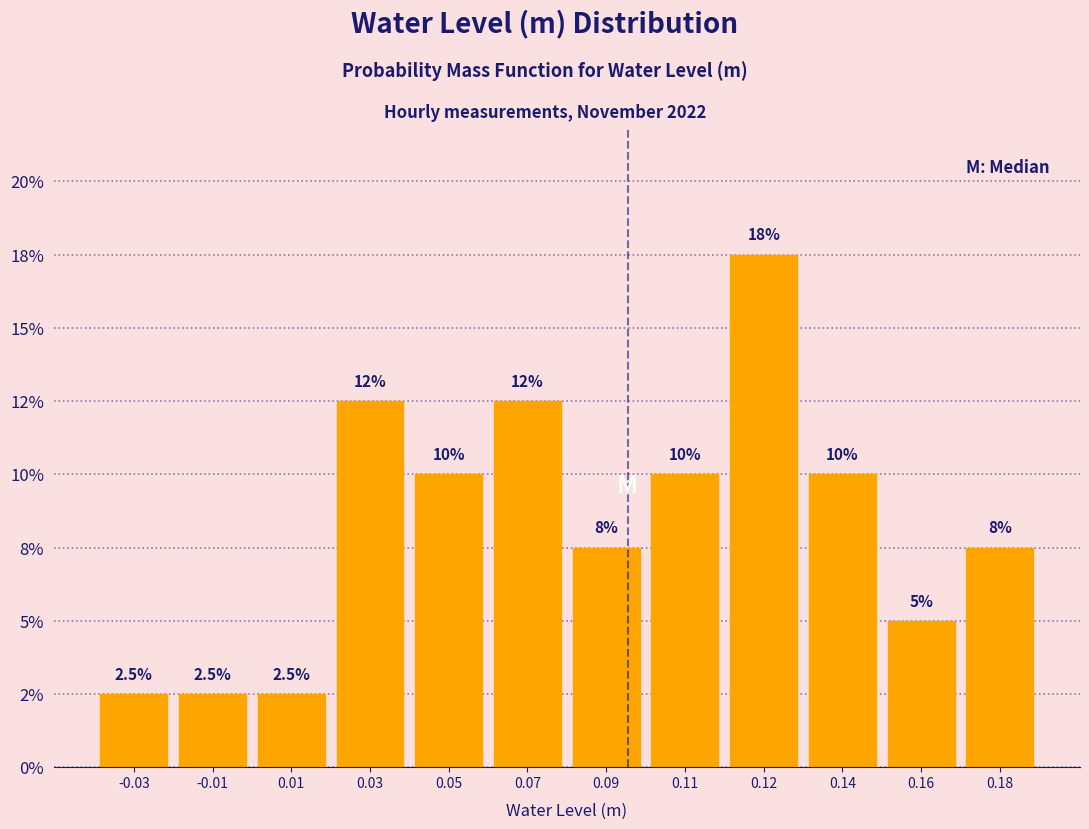

Are the bars horizontal?

No